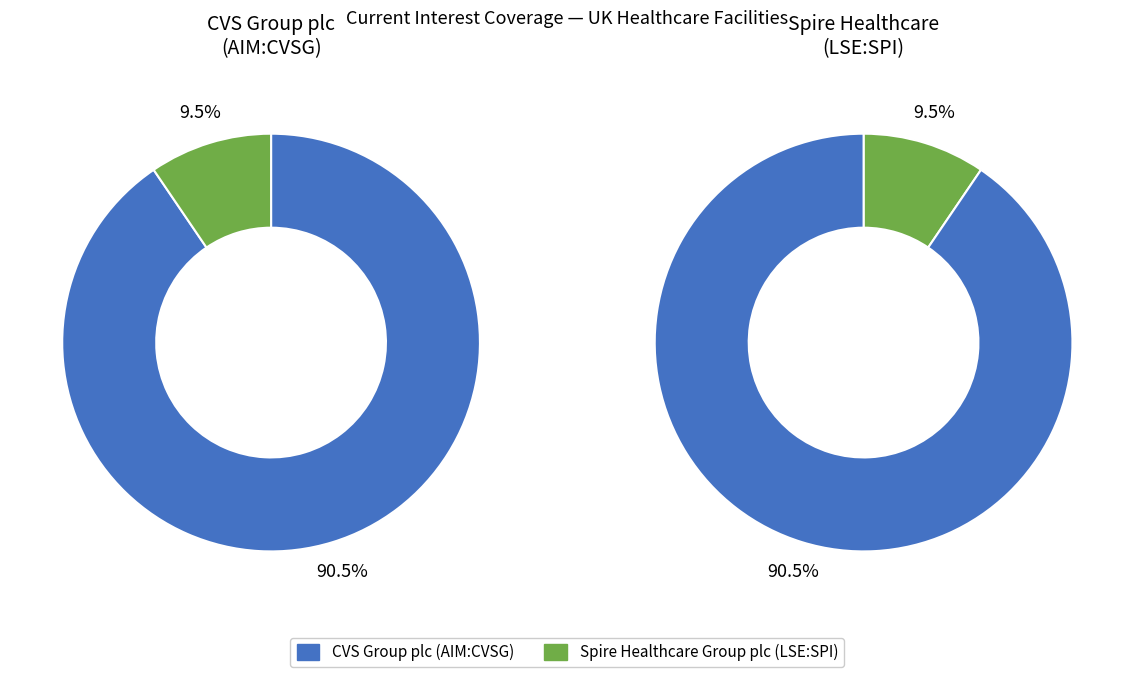

True or false: Spire Healthcare Group plc (LSE:SPI) accounts for 10% of the total.

True